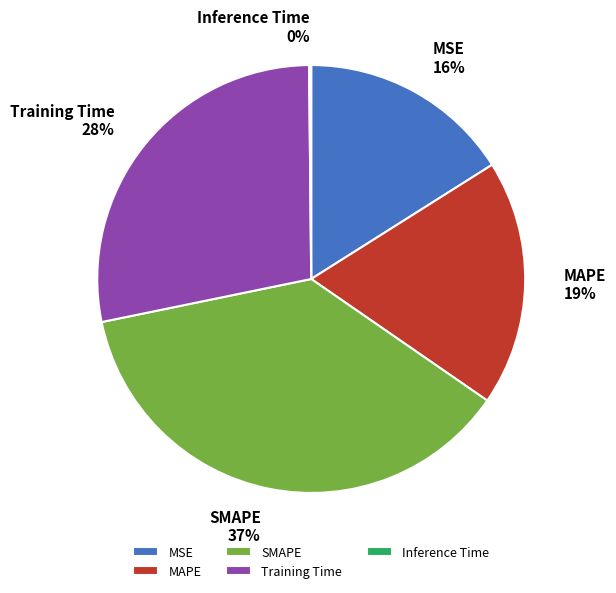

Between MSE and SMAPE, which is larger?

SMAPE